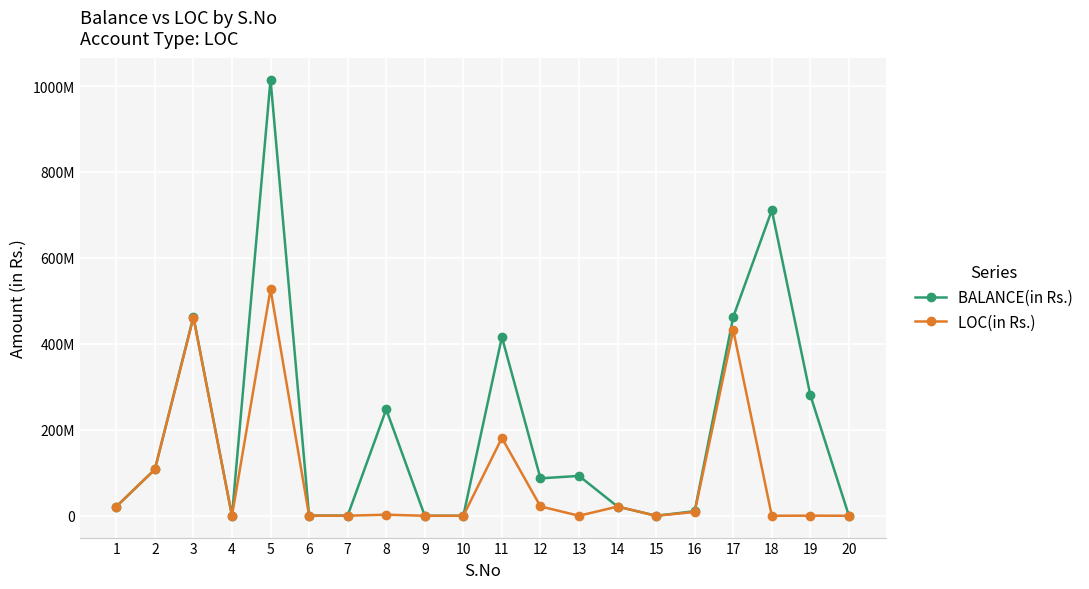

True or false: BALANCE(in Rs.) and LOC(in Rs.) cross at least once.

False